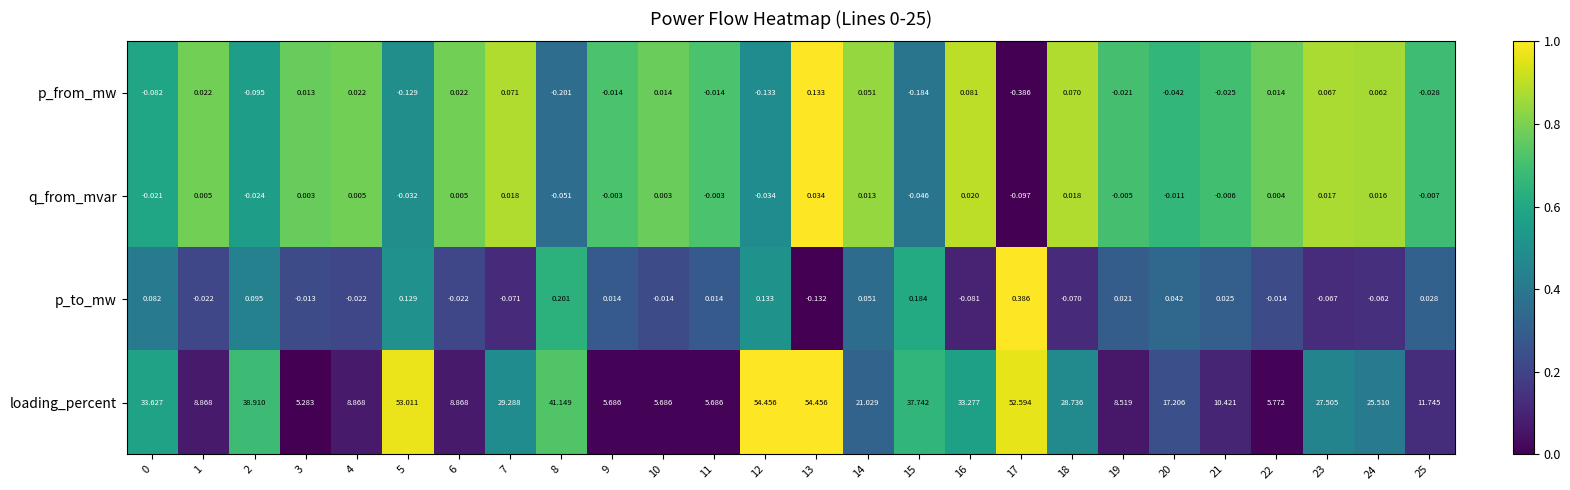

What is the total value across all series at 23?

27.5